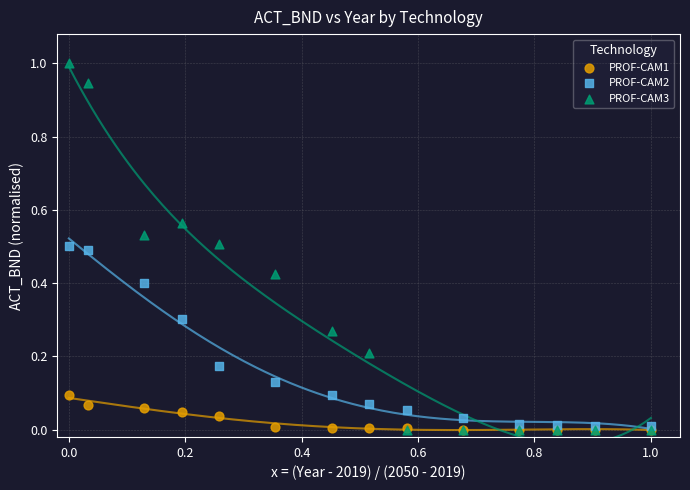

Which series has the widest spread of Y values?

PROF-CAM3